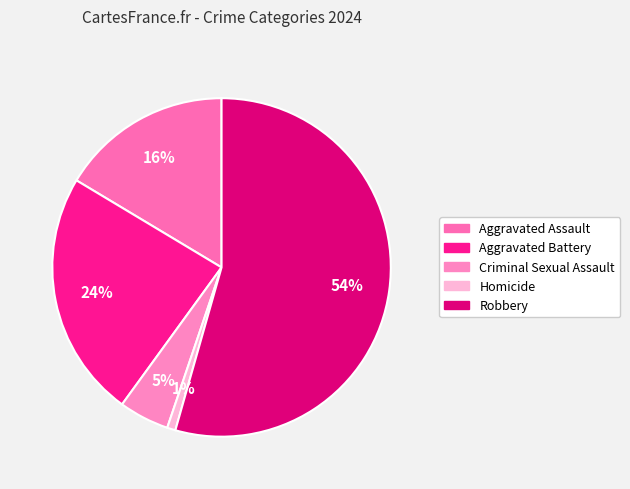

To the nearest percent, what portion does Robbery represent?

54%